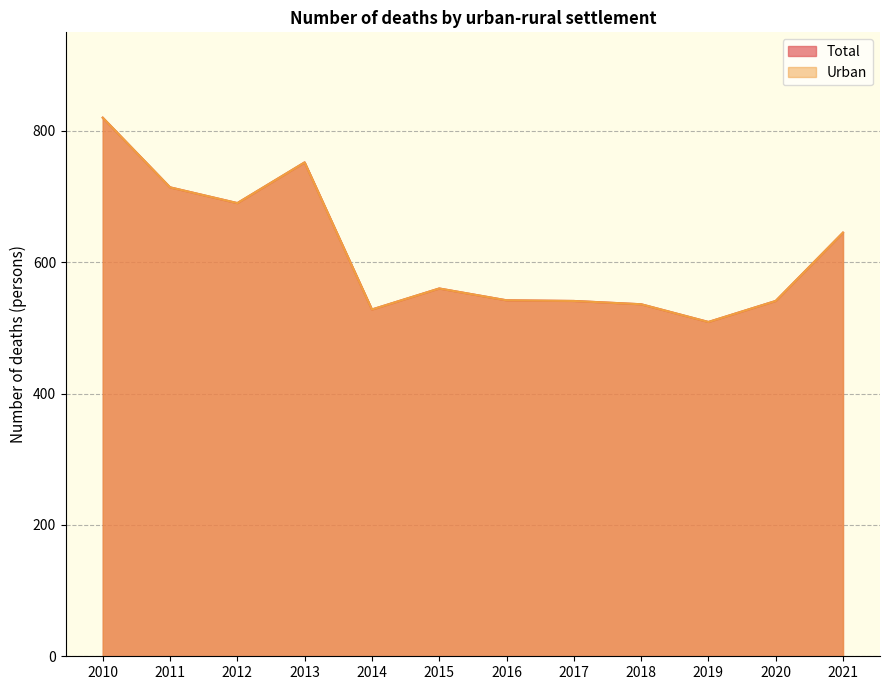

True or false: Total has a value of 541 at 2017.

True